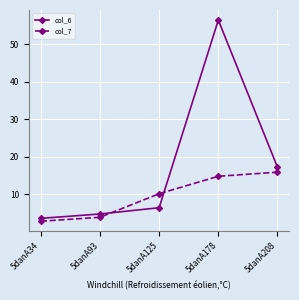

What is the total value across all series at 5danA34?

6.3